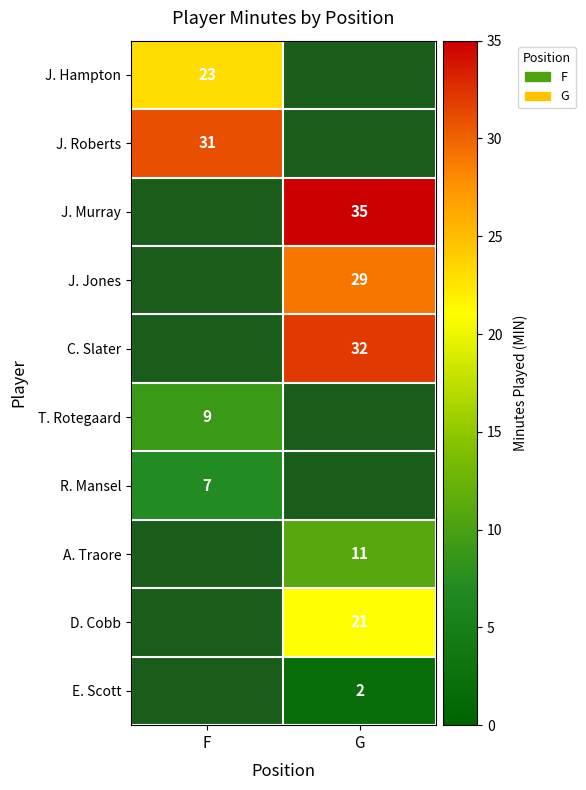

The value of R. Mansel at F is 7. True or false?

True